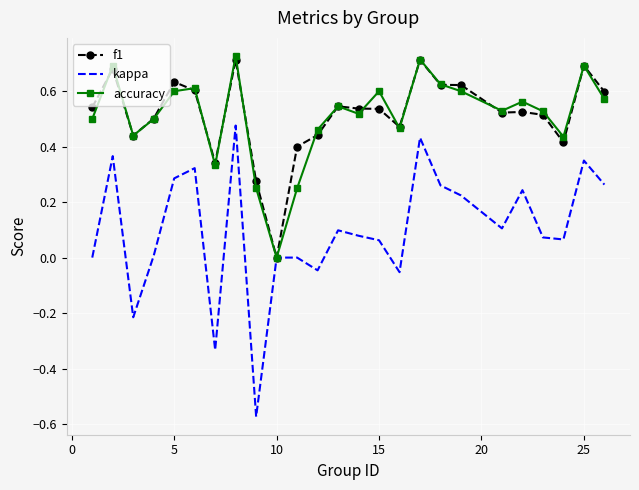

The kappa series shows 0.0 at 10. True or false?

True